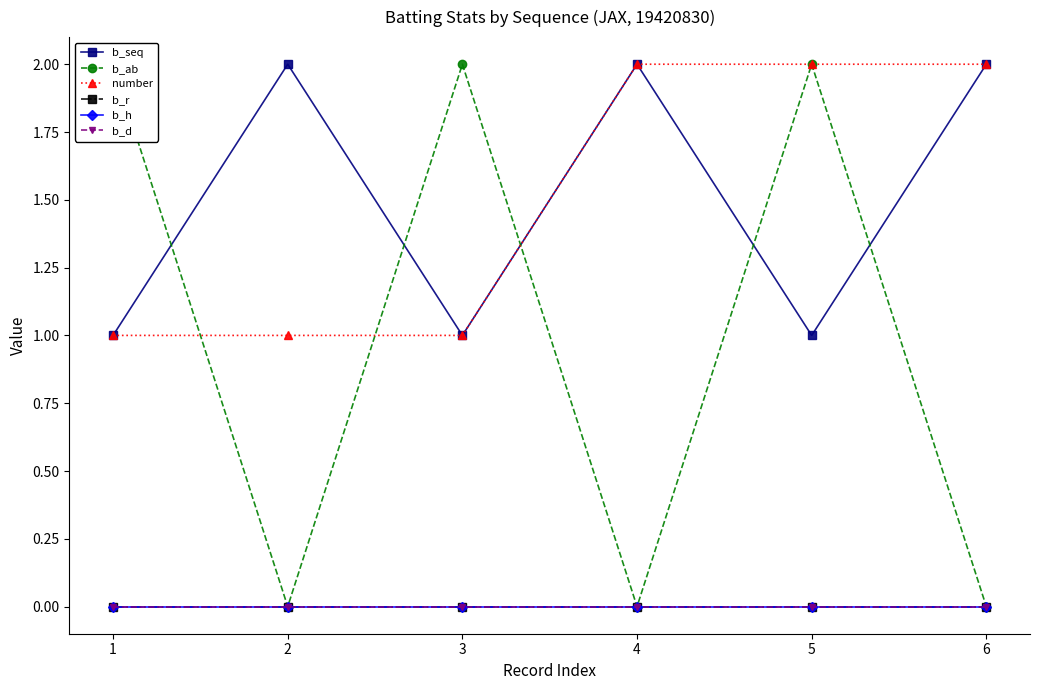

What is the maximum value shown in the chart?

2